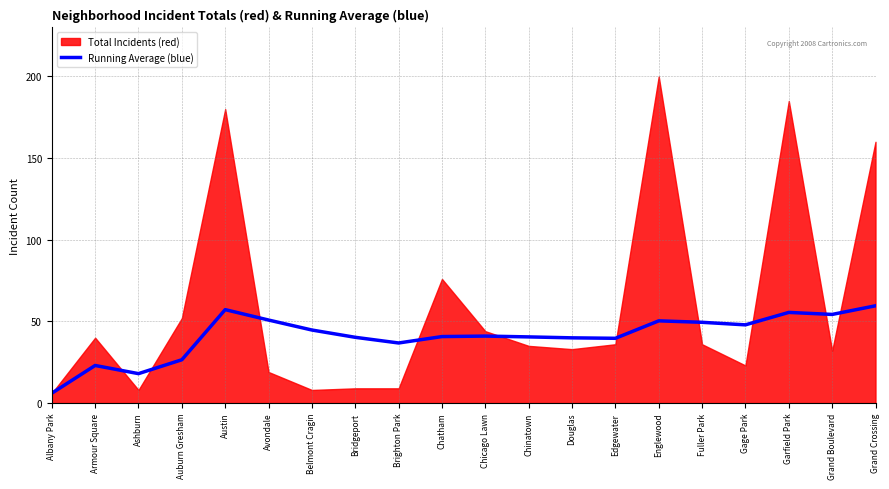

What is the average value?

41.1